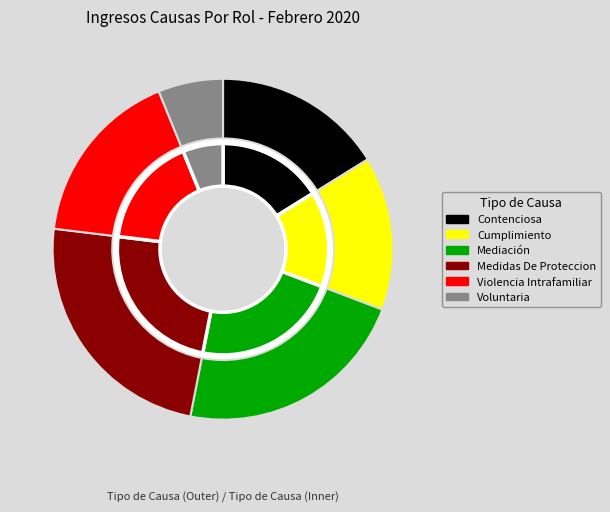

To the nearest percent, what is the difference between the largest and smallest slice percentages?

18%